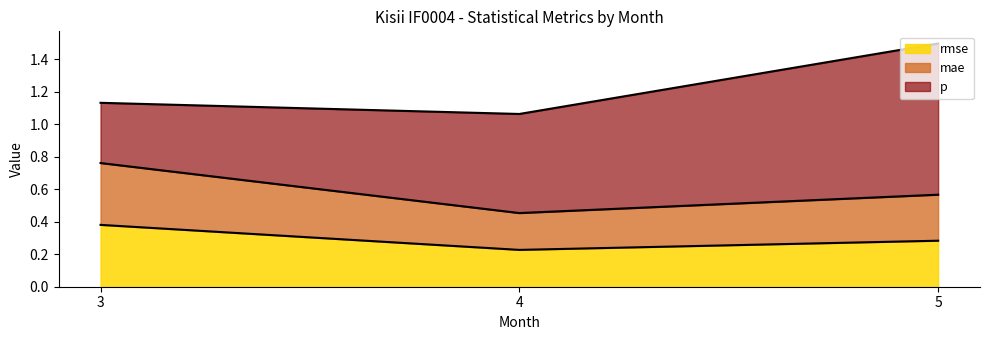

List the labels in order of mae value, smallest first.

4, 5, 3